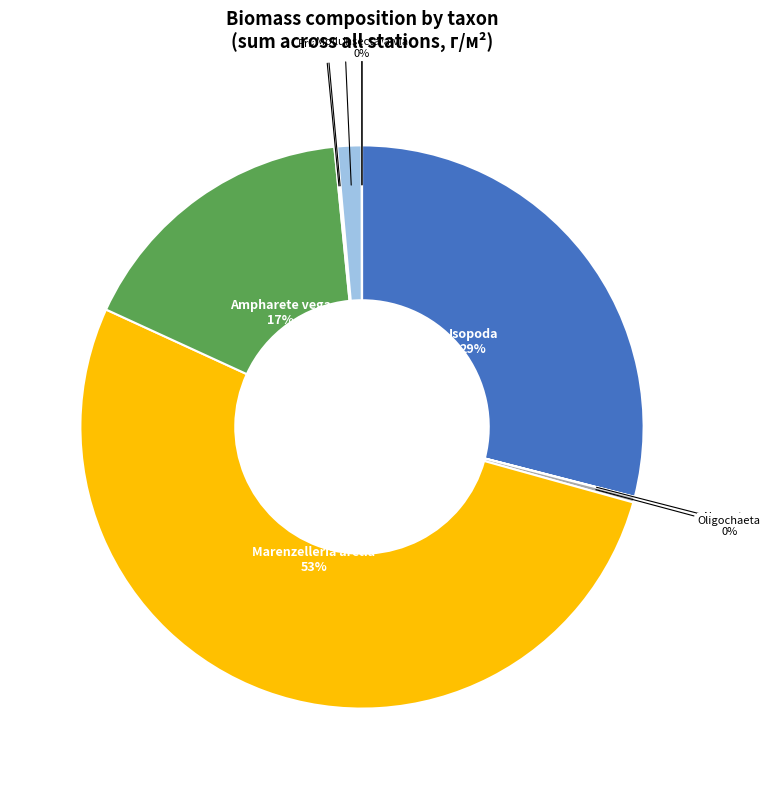

How many segments does this pie chart have?

10